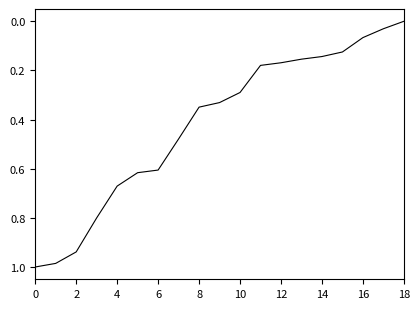

Reading left to right, what are all the values shown in this chart?

1.0	1.0	0.9	0.8	0.7	0.6	0.6	0.5	0.3	0.3	0.3	0.2	0.2	0.2	0.1	0.1	0.1	0.0	0.0